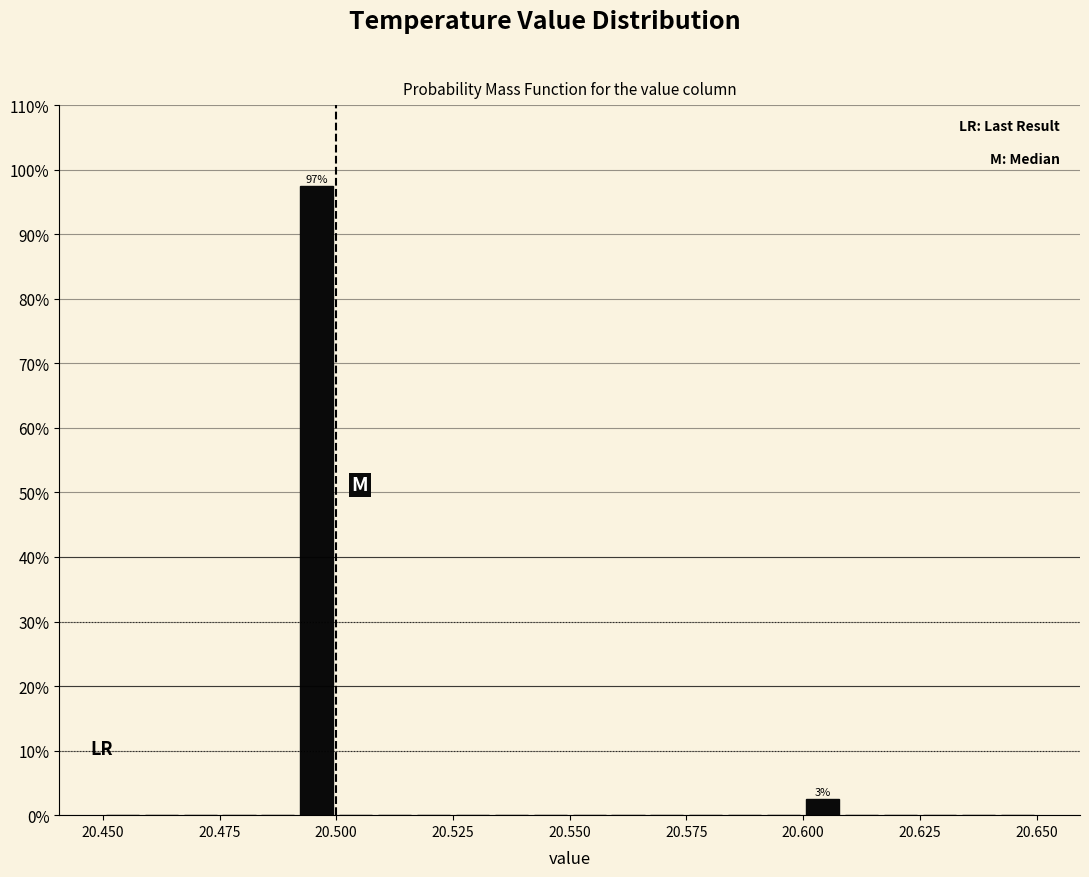

Read against the x-axis, roughly where is the centre of the tallest bar?

20.495